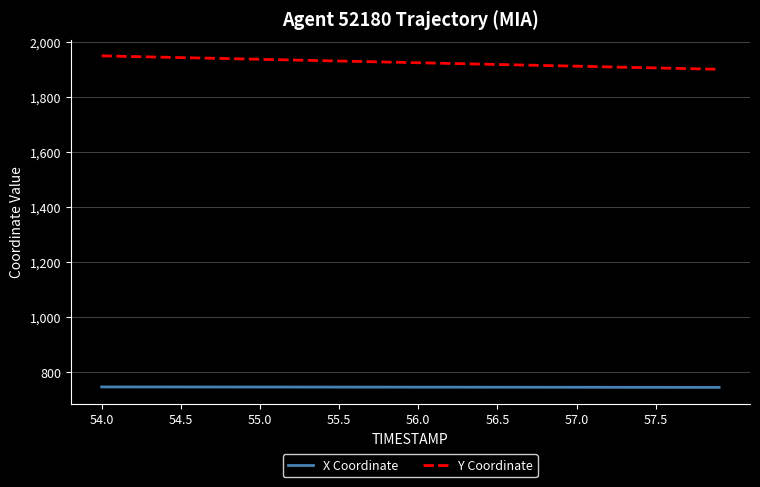

What is the minimum value shown in the chart?

744.6